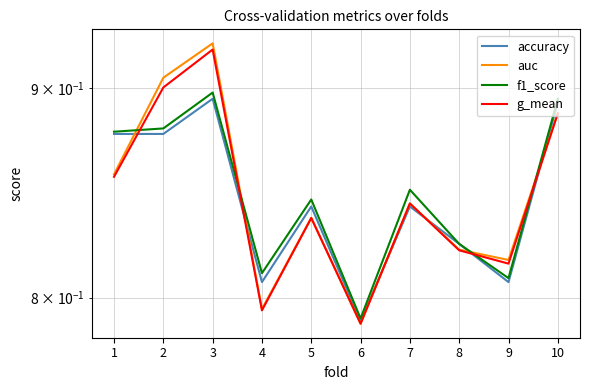

Is this an area chart (filled region under the line)?

No